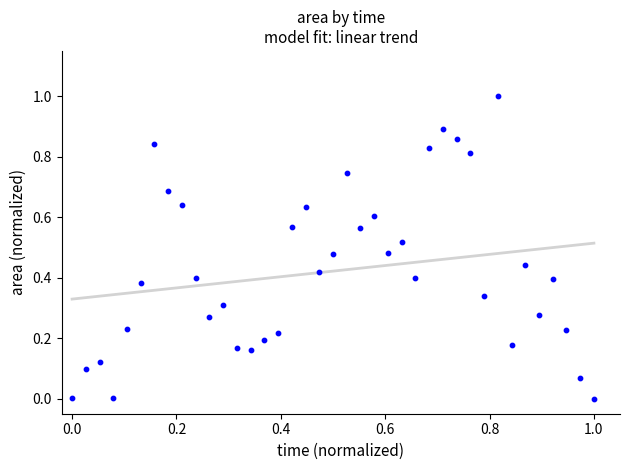

What is the range of Y values (max minus min)?

1.0